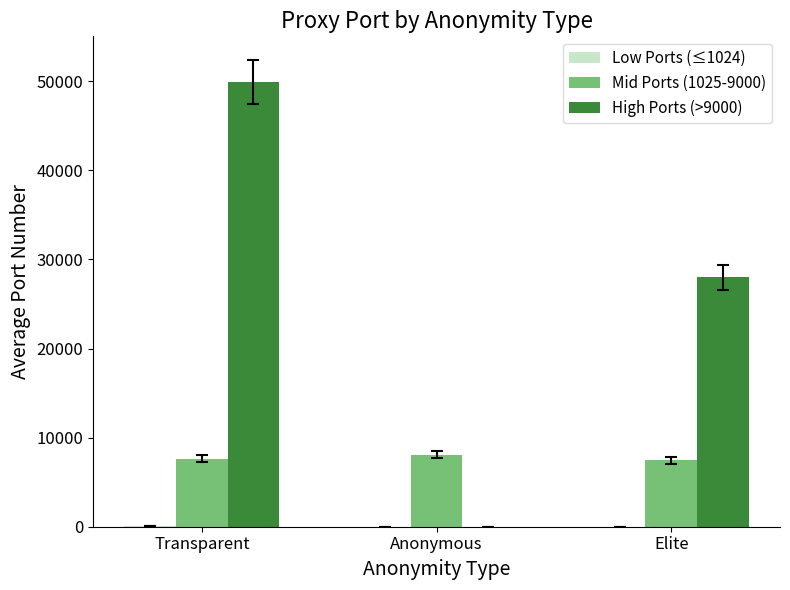

At which label is High Ports (>9000) closest to 24957?

Elite